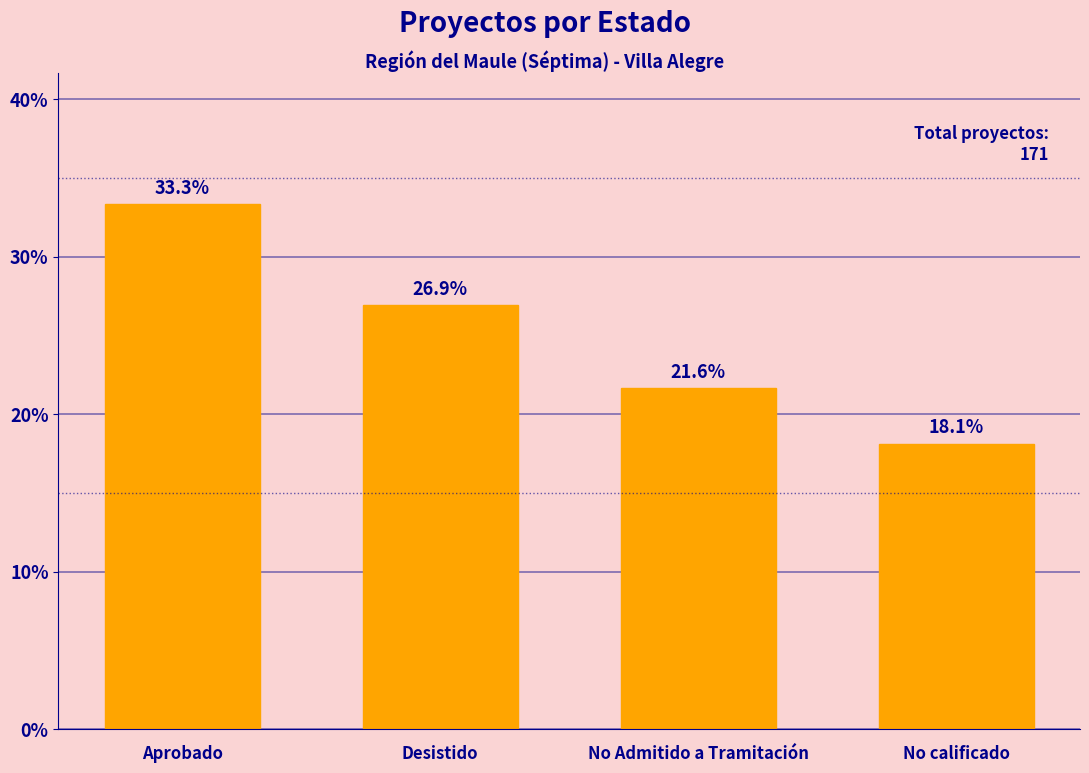

What is the label of the 4th bar from the right?

Aprobado